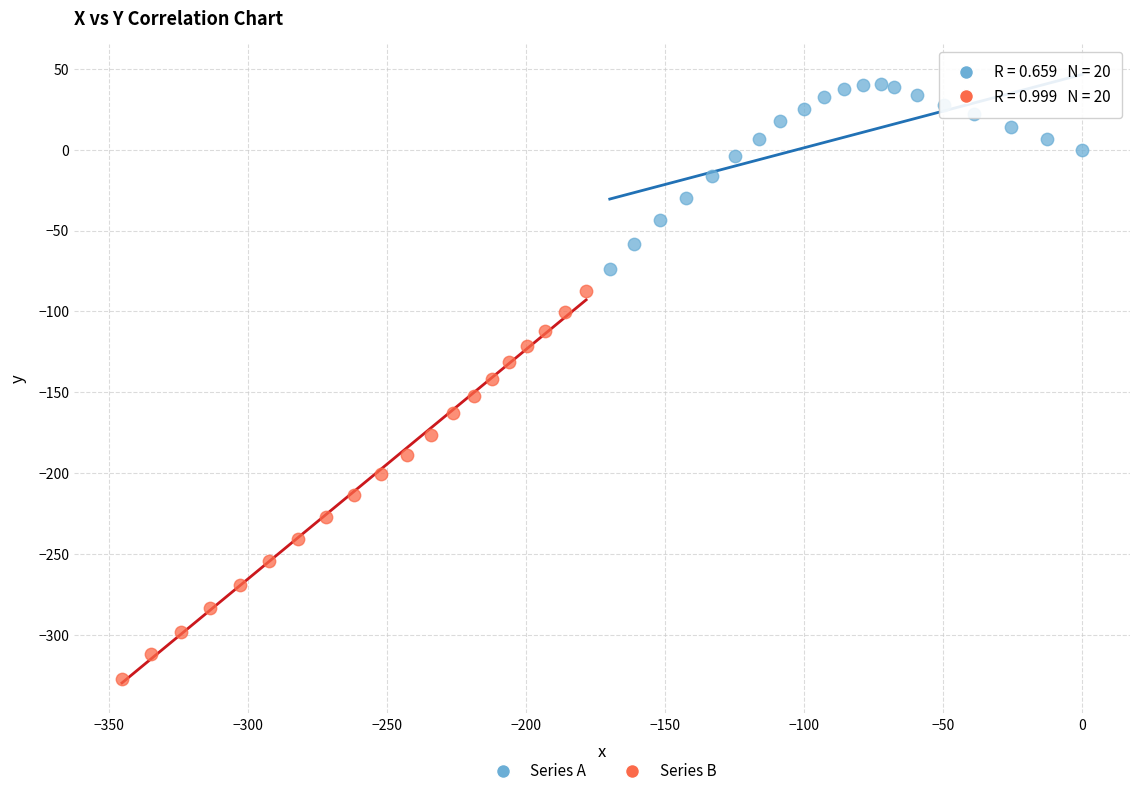

Which series has the largest Y range (max minus min)?

Series B